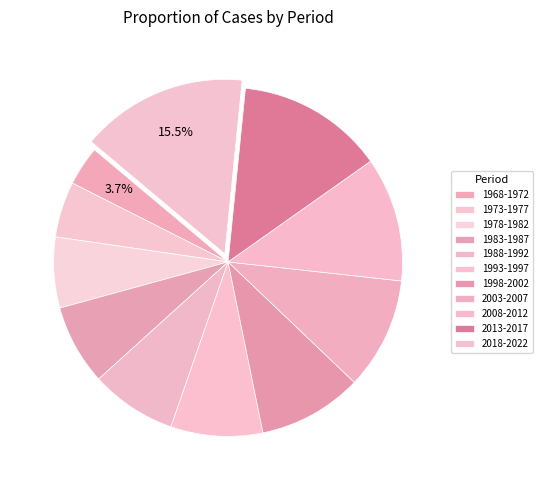

What percentage is the 2003-2007 slice, to the nearest percent?

10%